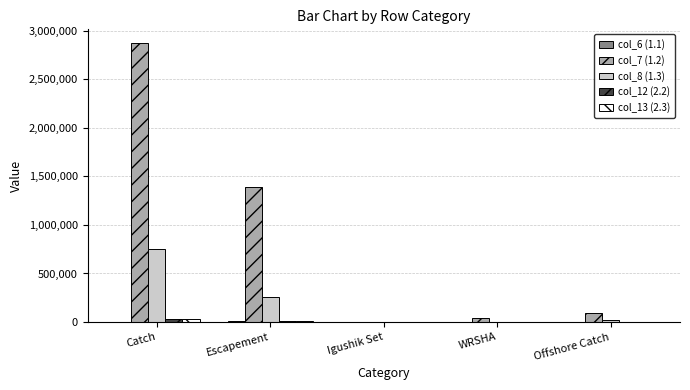

Are the bars horizontal?

No